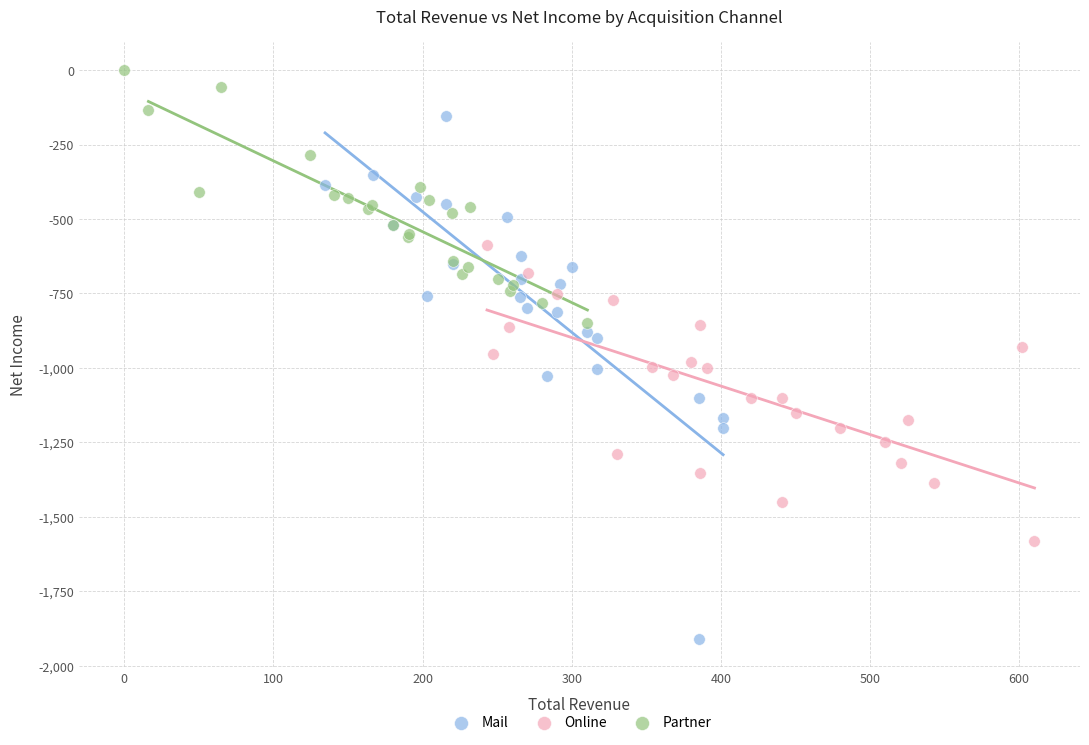

Which series contains the lowest Y value?

Mail